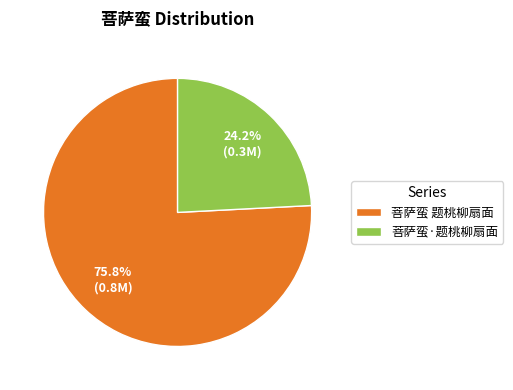

What percentage is the 菩萨蛮·题桃柳扇面 slice, to the nearest percent?

24%